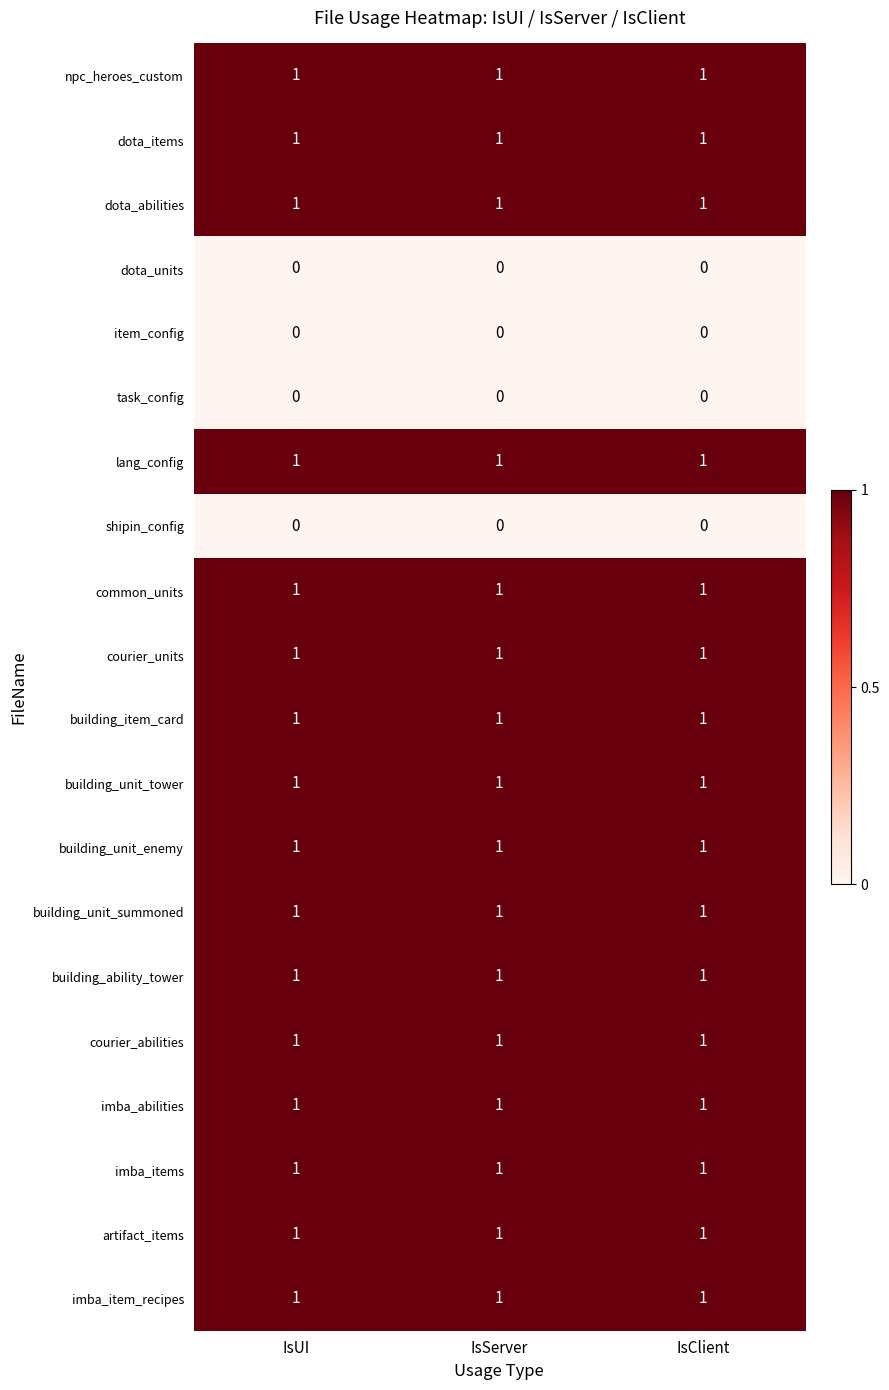

Is it true that imba_abilities equals 1 at IsServer?

True